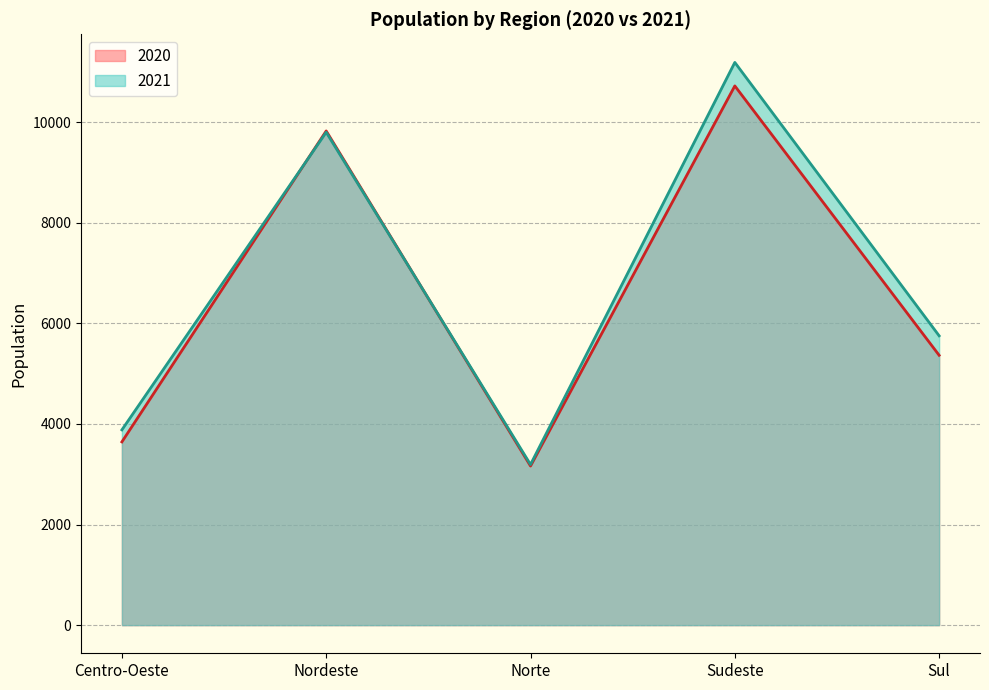

Reading left to right, list all the values displayed in this chart.

2020: Centro-Oeste=3643	Nordeste=9825	Norte=3163	Sudeste=10720	Sul=5365
2021: Centro-Oeste=3882	Nordeste=9799	Norte=3193	Sudeste=11187	Sul=5752